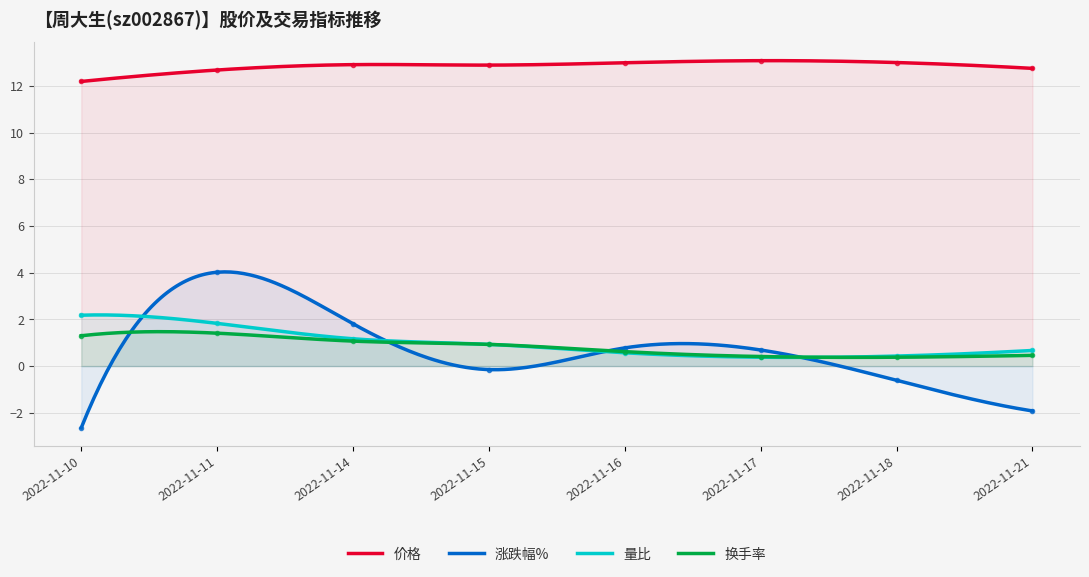

Is it true that 量比 equals 3.0 at 2022-11-10?

False